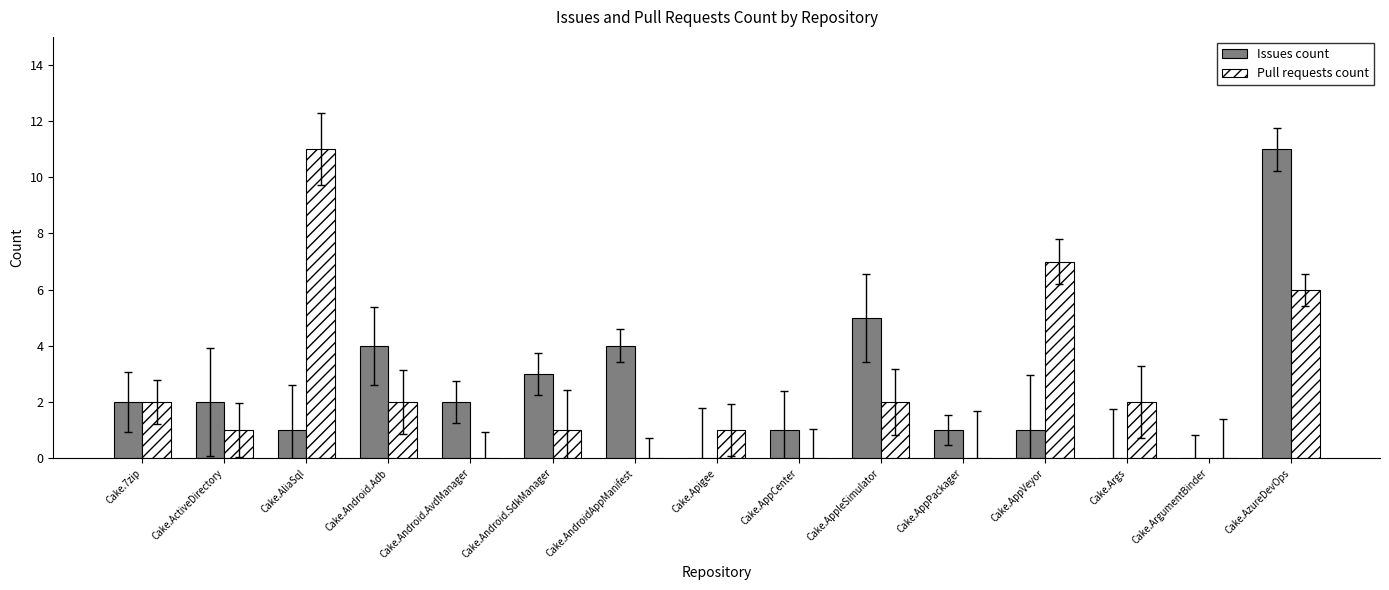

Is the value of Issues count at Cake.AndroidAppManifest greater than the value of Pull requests count at Cake.Android.AvdManager?

Yes